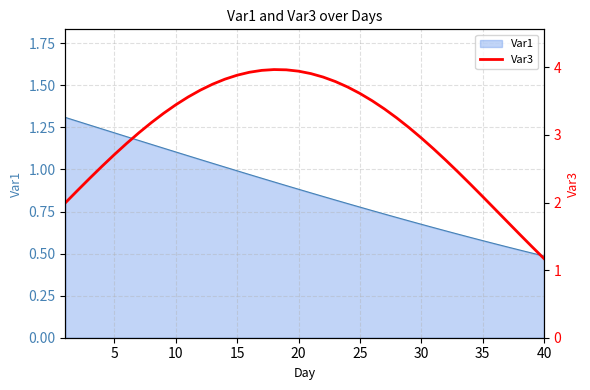

True or false: Var1 has a value of 1.0 at 15.

True